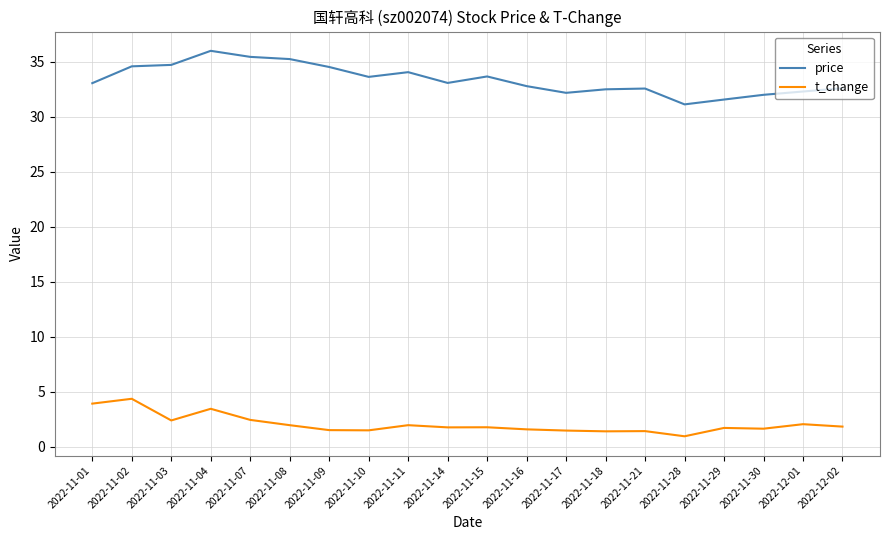

What is the total value across all series at 2022-11-04?

39.5